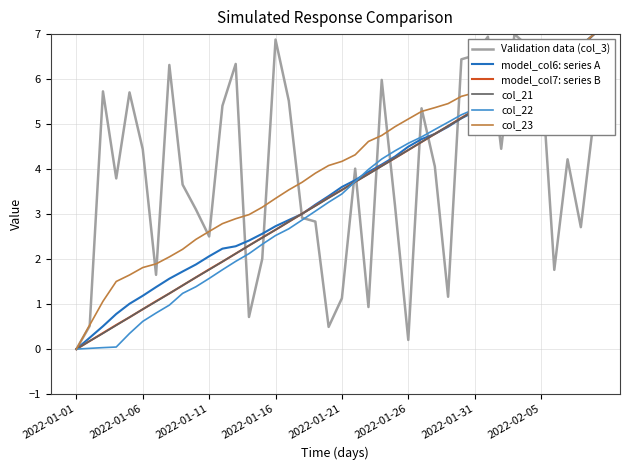

Which series has the largest range (max minus min)?

Validation data (col_3)